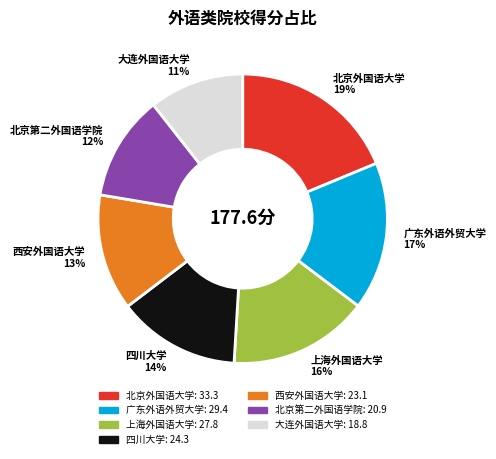

To the nearest percent, what is the combined percentage of 北京外国语大学 and 大连外国语大学?

29%